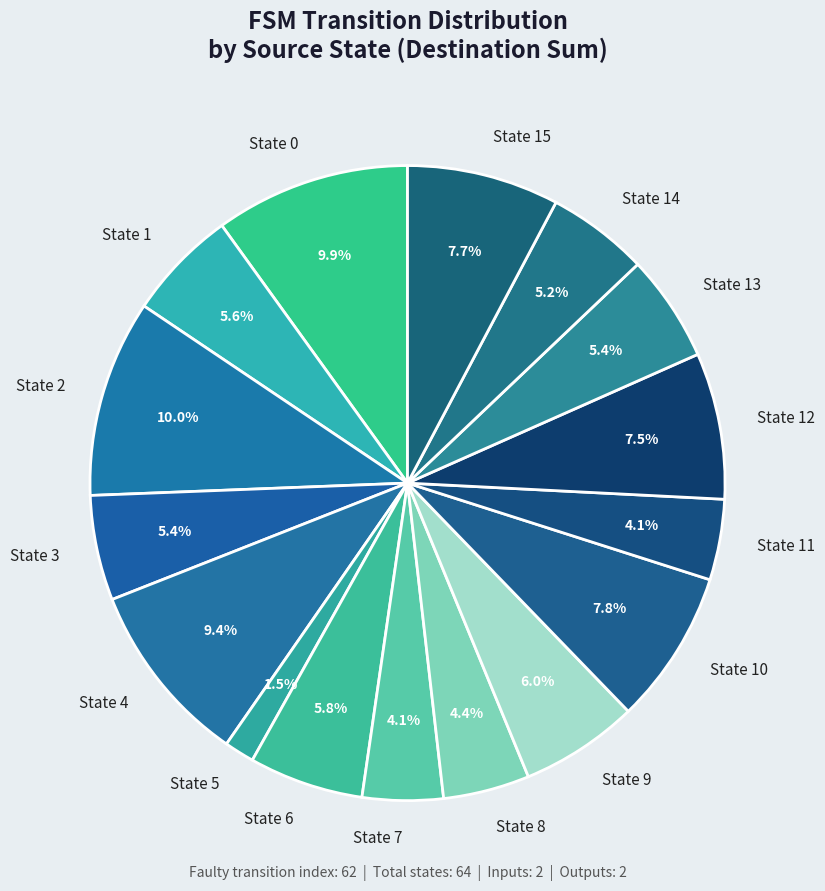

What is the total percentage of State 15 and State 12?

15.2%